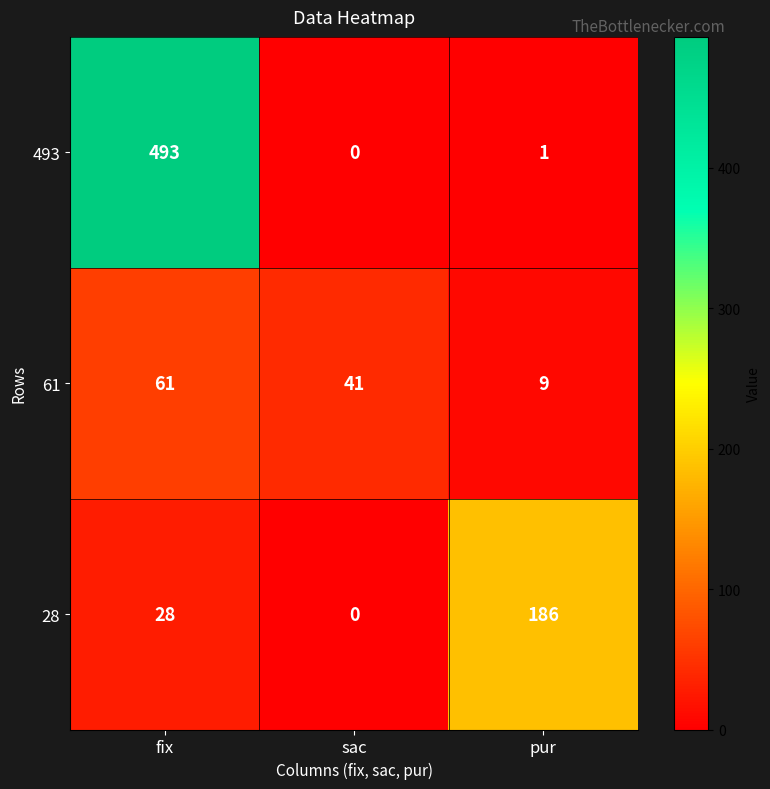

What is the difference between the maximum and minimum values in the 28 series?

186